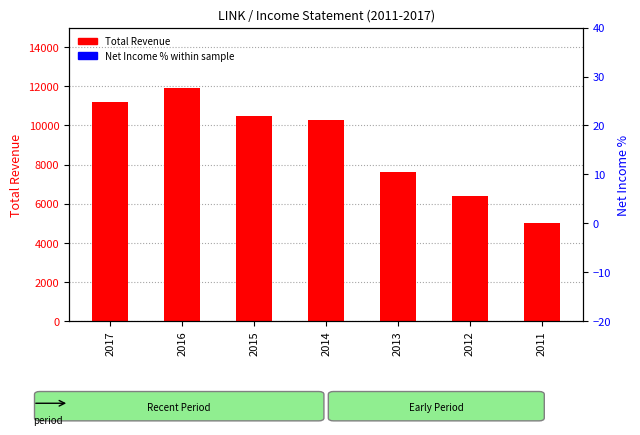

Which series has the widest spread of Y values?

Total Revenue